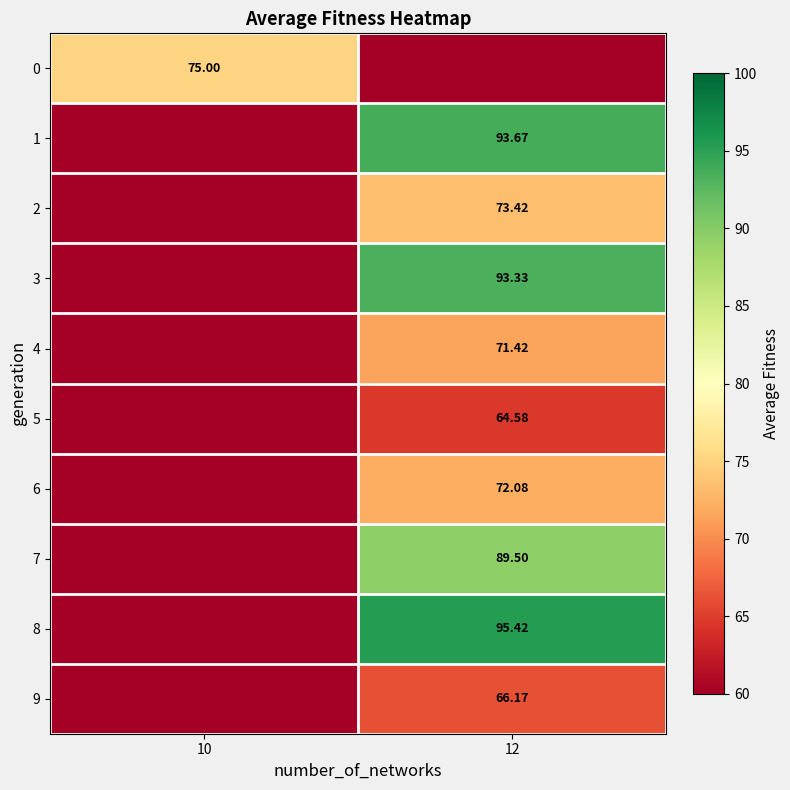

Which category has the highest value across all series?

12